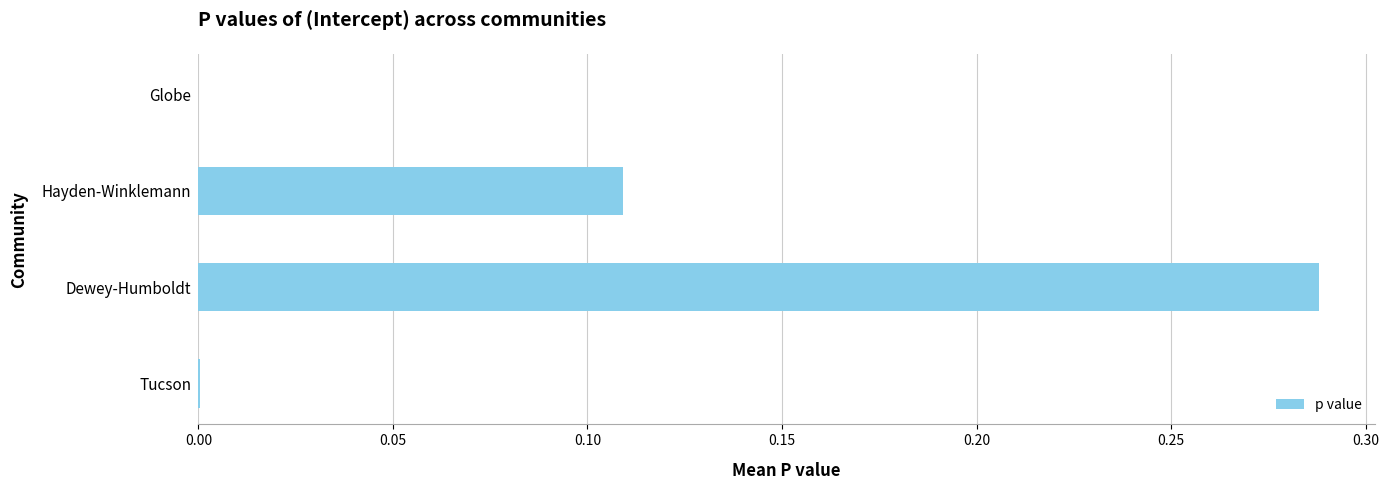

Which has a higher value, Tucson or Dewey-Humboldt?

Dewey-Humboldt